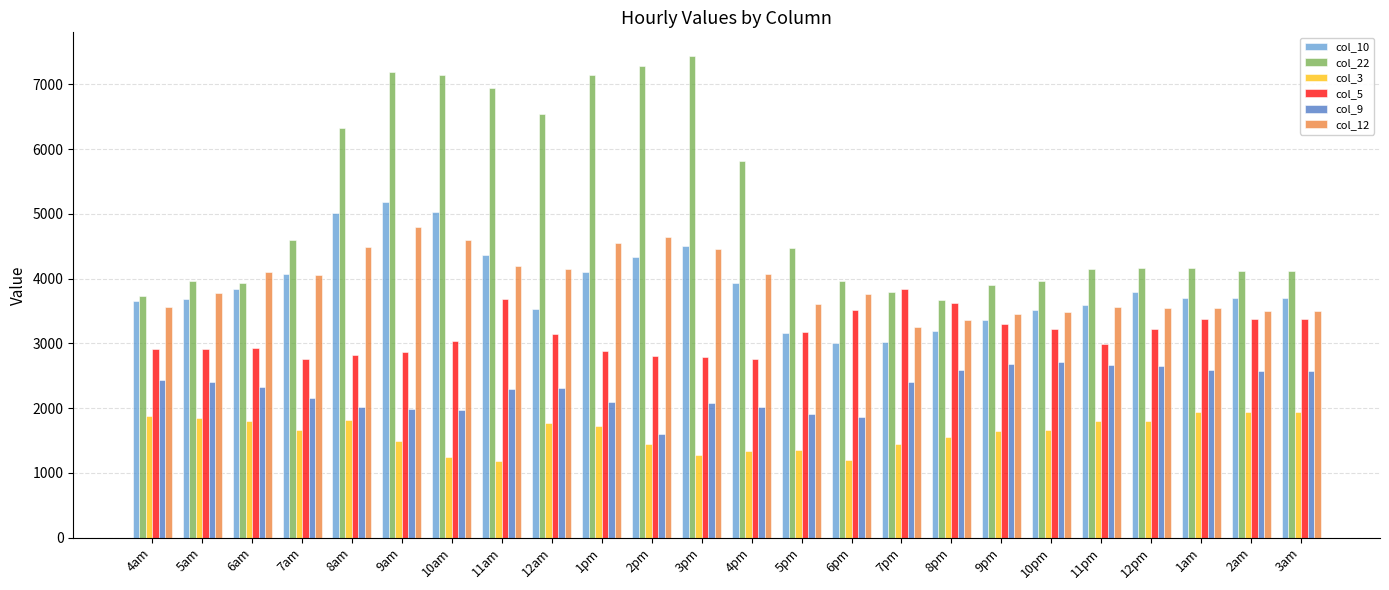

How many bars are there in total?

144